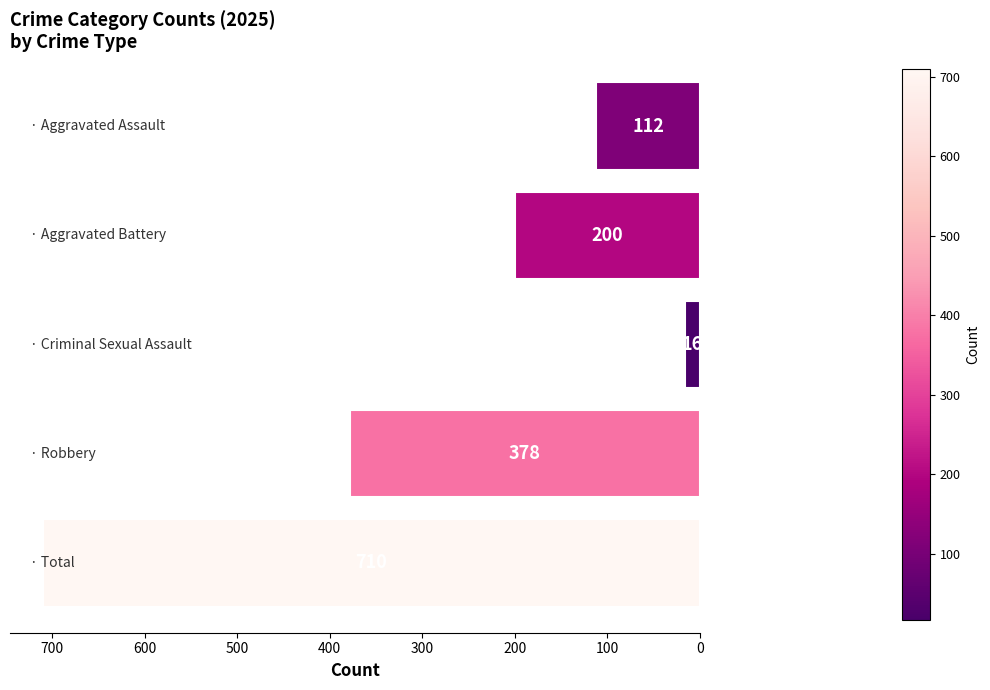

Count the values in the range 112 to 378.

3